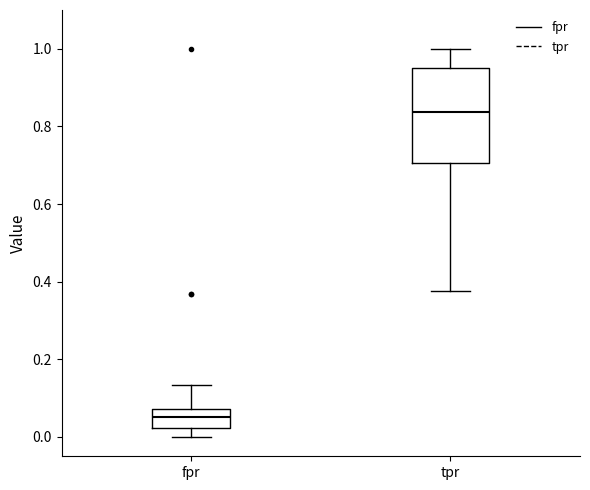

Which box is the tallest, from its lower edge to its upper edge?

tpr